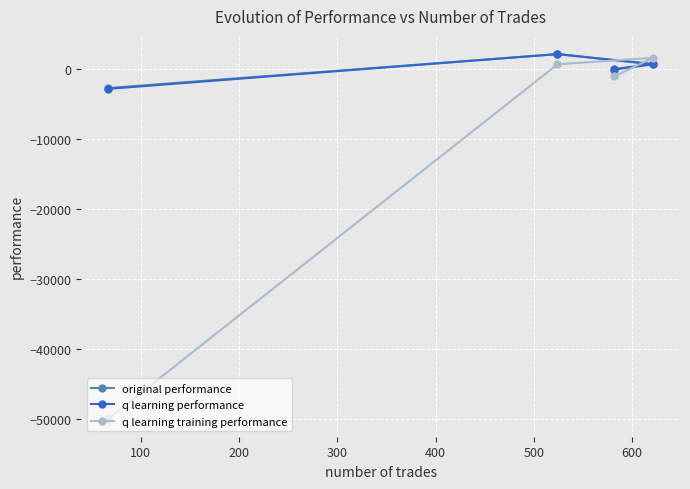

What is the value of the q learning performance point at the 4th from the left?

742.3